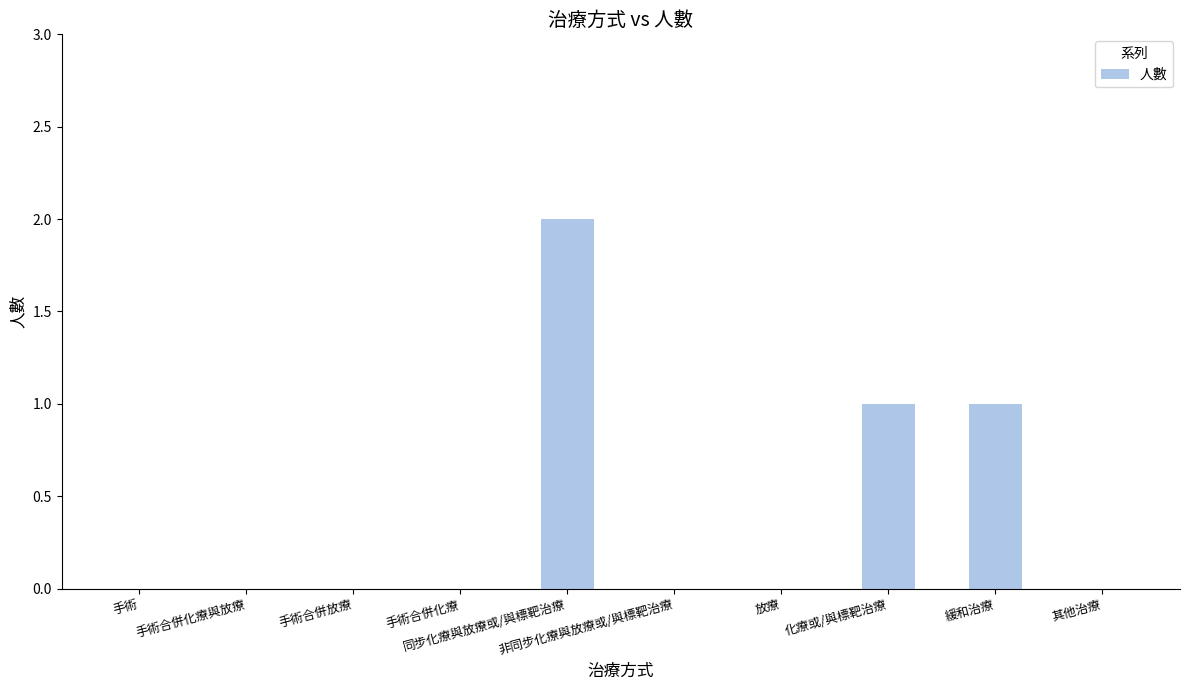

How many values are between 0 and 1?

9